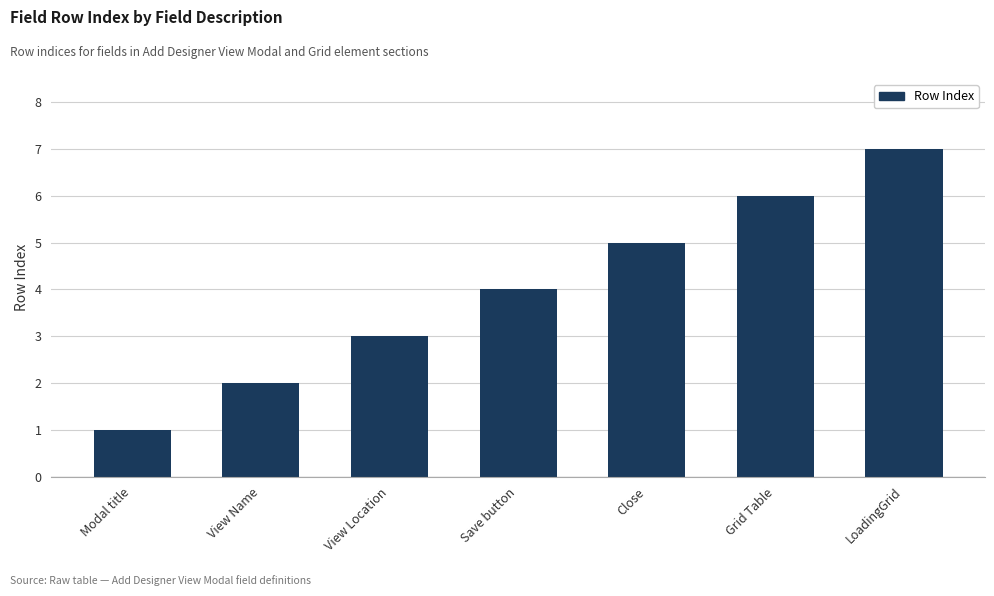

Reading left to right, extract all data points from this chart.

1	2	3	4	5	6	7